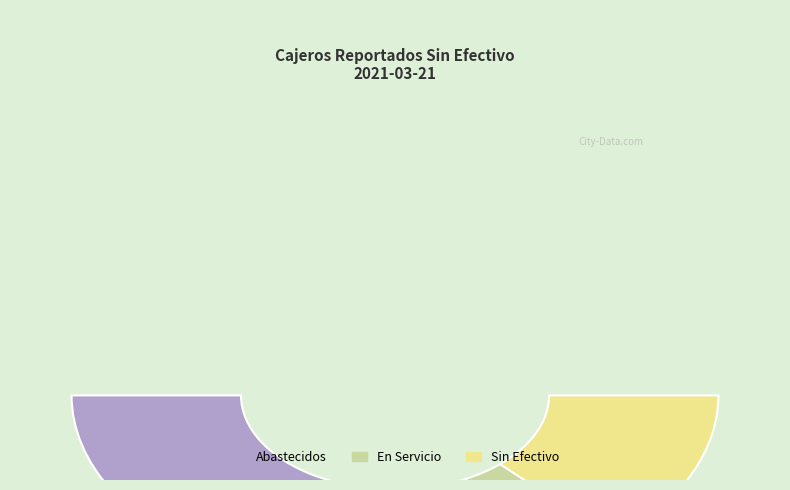

What is the majority slice?

Abastecidos